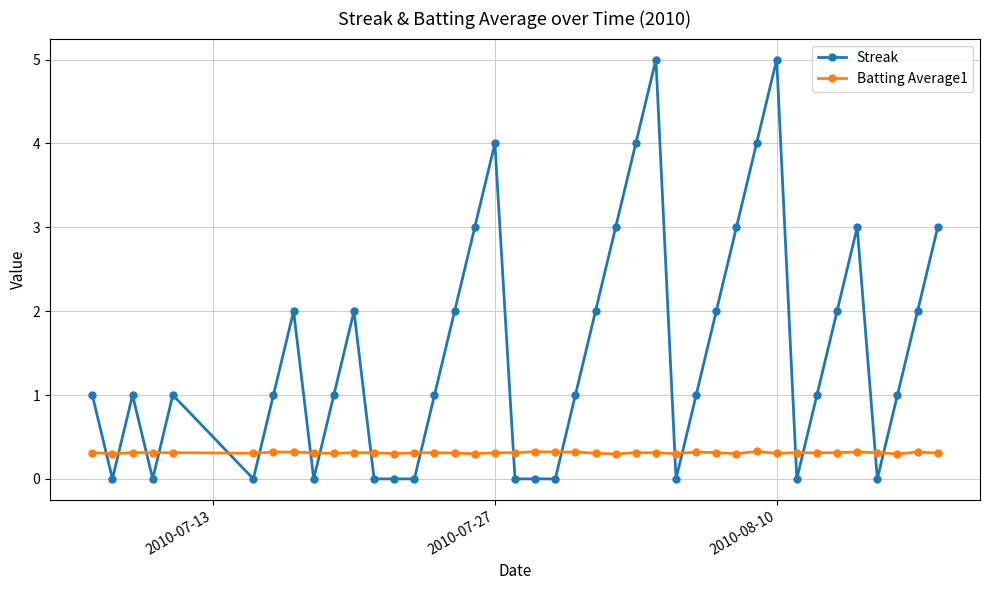

What is the value of the Batting Average1 point at the 38th from the left?

0.3